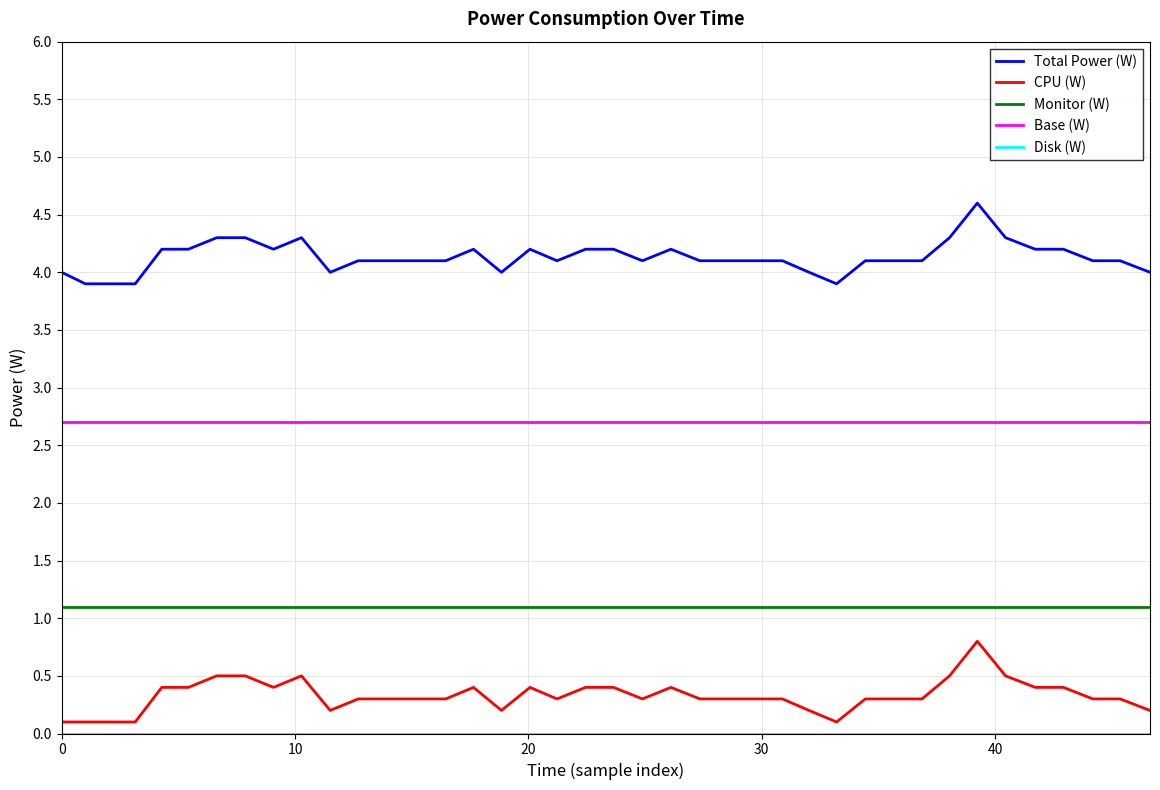

True or false: Total Power (W) and Base (W) cross at least once.

False